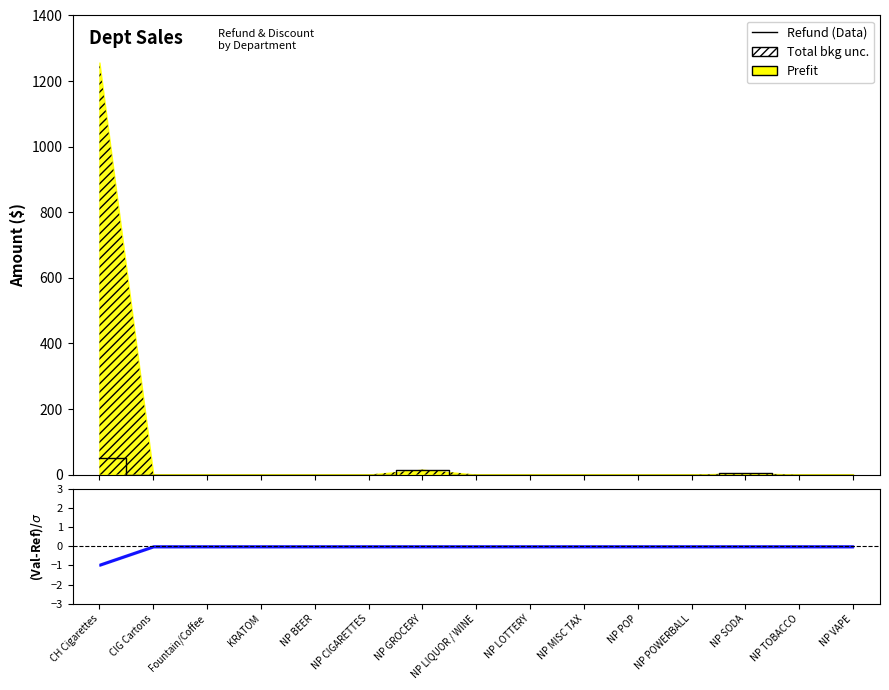

What is the label of the 11th point from the left?

NP POP